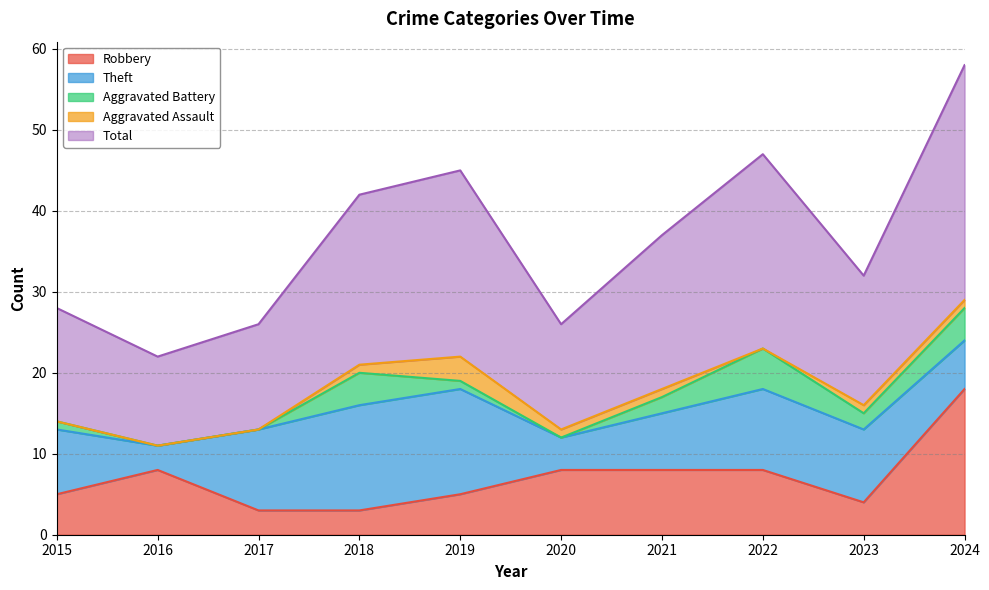

How many data points does each series have?

10